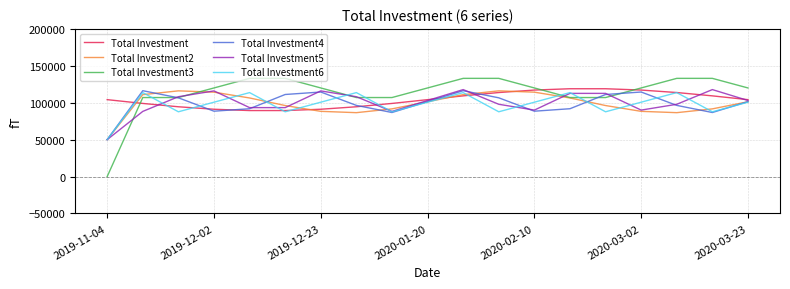

What is the difference between the maximum and minimum values in the Total Investment series?

29544.2